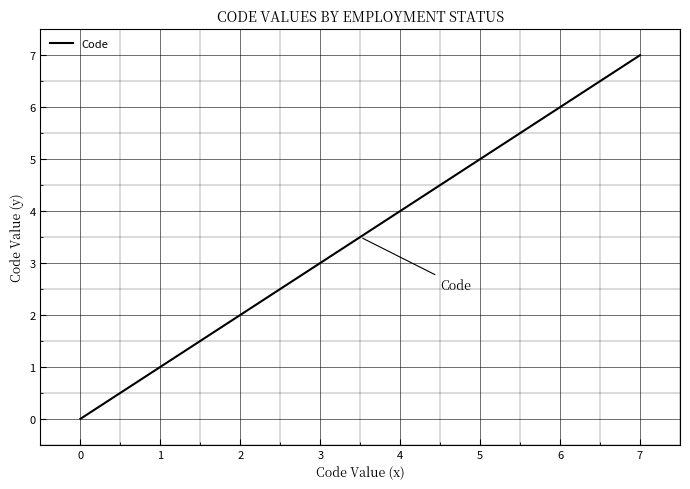

What is the maximum value shown in the chart?

7